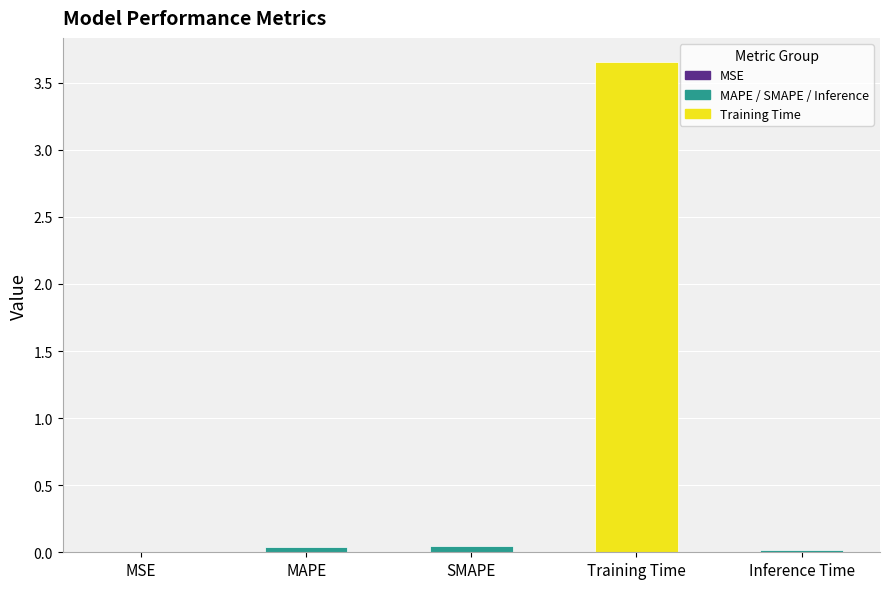

Count the number of data series in this chart.

1